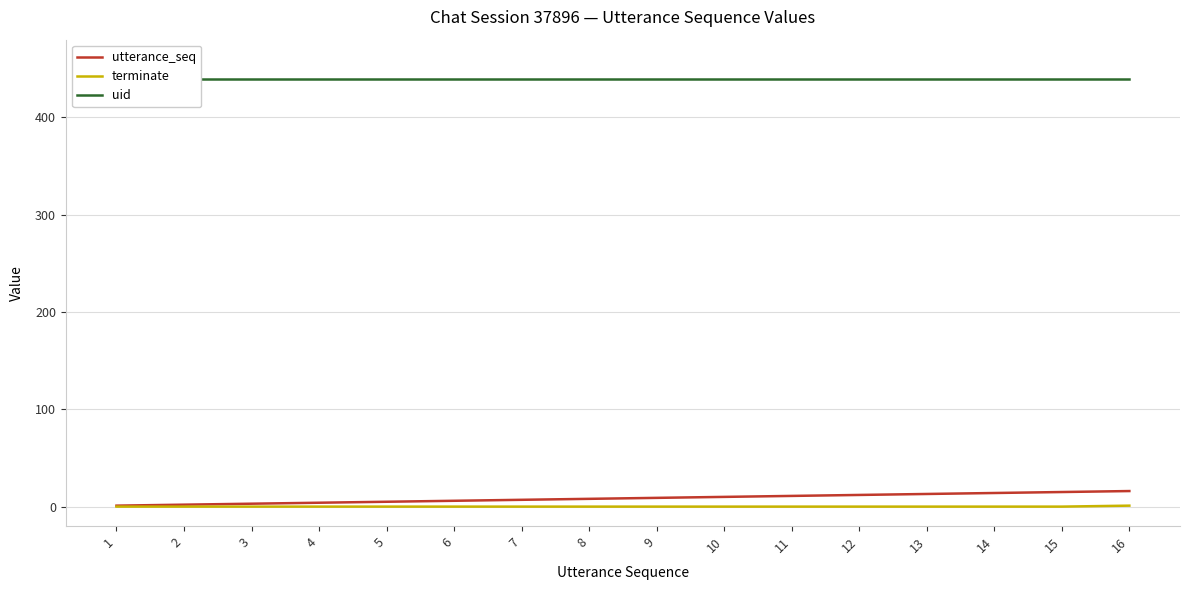

True or false: terminate has more than 0 interior local peaks.

False